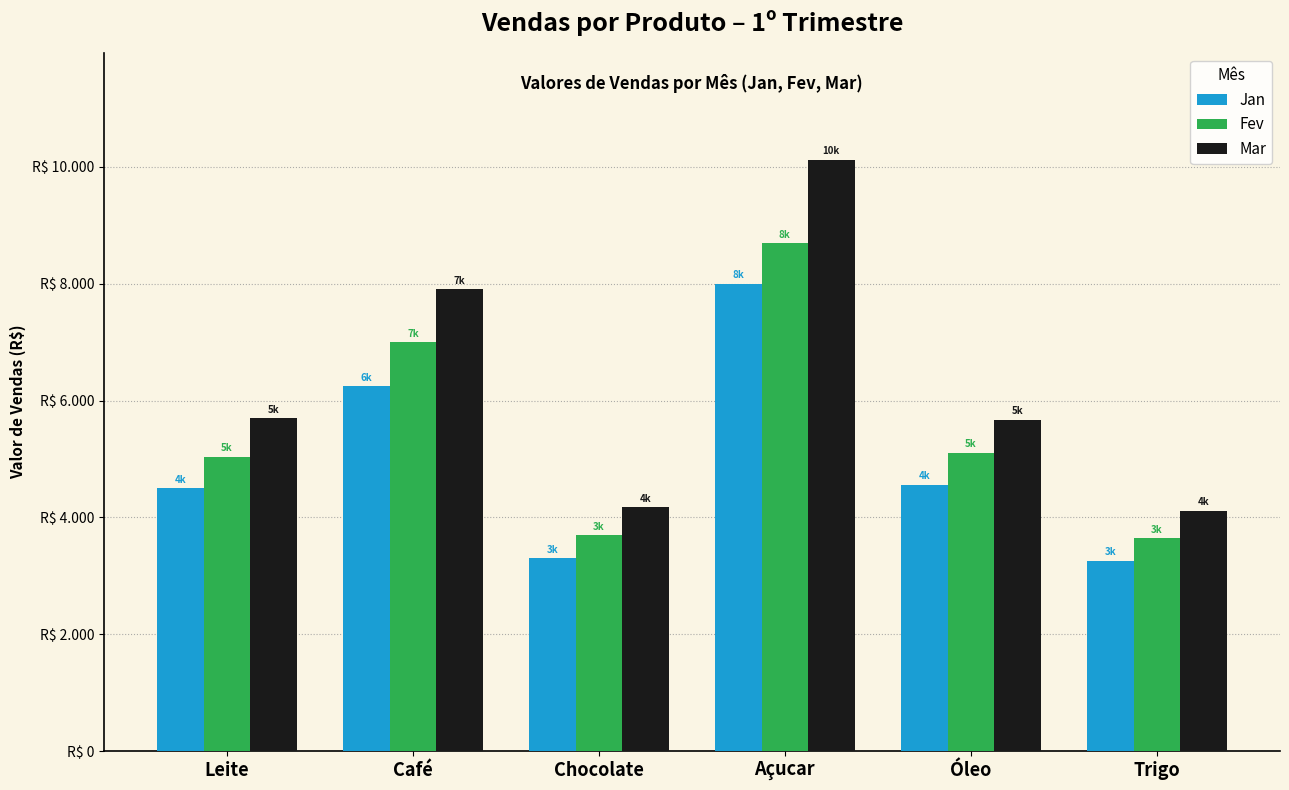

What is the label of the 6th bar from the left?

Trigo